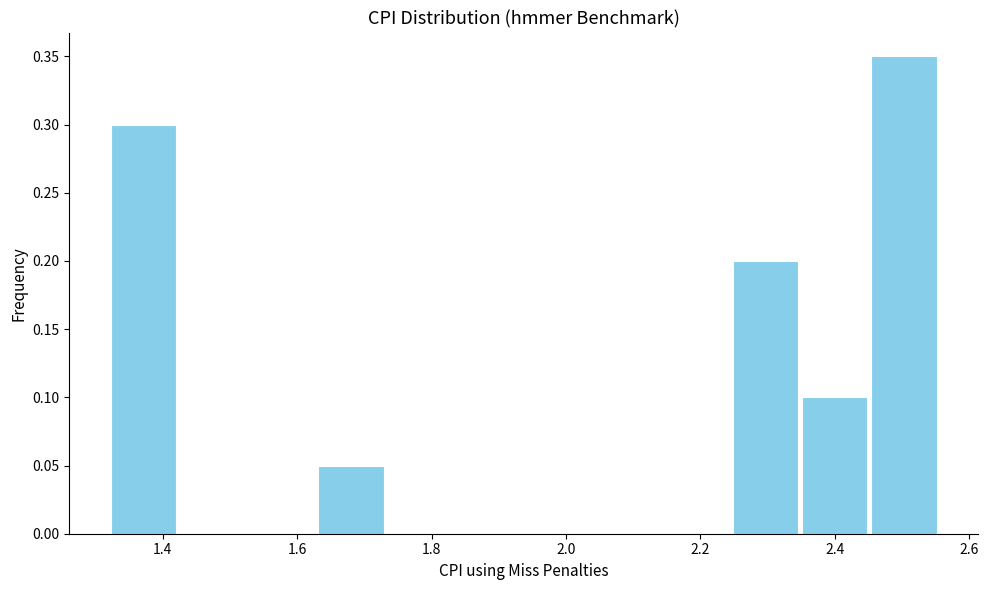

Reading left to right, transcribe this chart: for each bar, give the range it covers on the x-axis and its height. Neither the bar edges nor the heights are printed on the chart, so give them approximately, as read against the axes.

1.32 to 1.42: 0.30
1.42 to 1.52: 0
1.52 to 1.62: 0
1.62 to 1.74: 0.05
1.74 to 1.84: 0
1.84 to 1.94: 0
1.94 to 2.04: 0
2.04 to 2.14: 0
2.14 to 2.24: 0
2.24 to 2.34: 0.20
2.34 to 2.46: 0.10
2.46 to 2.56: 0.35